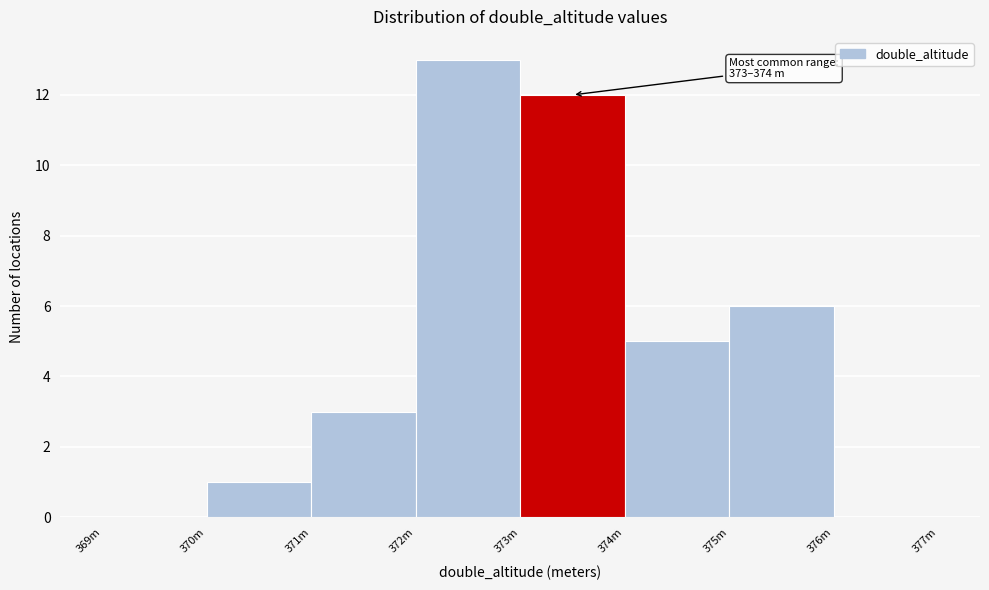

Reading left to right, extract all data points from this chart.

369m=0	370m=1	371m=3	372m=13	373m=12	374m=5	375m=6	376m=0